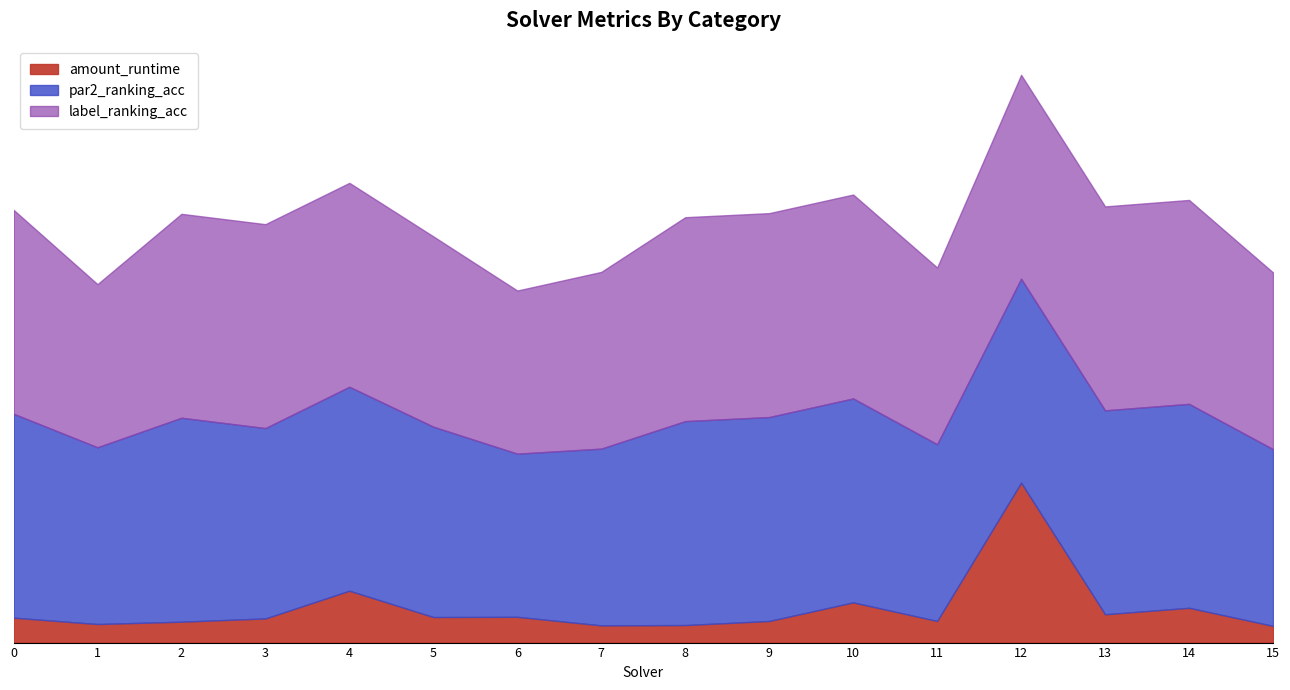

What is the smallest value displayed?

0.1